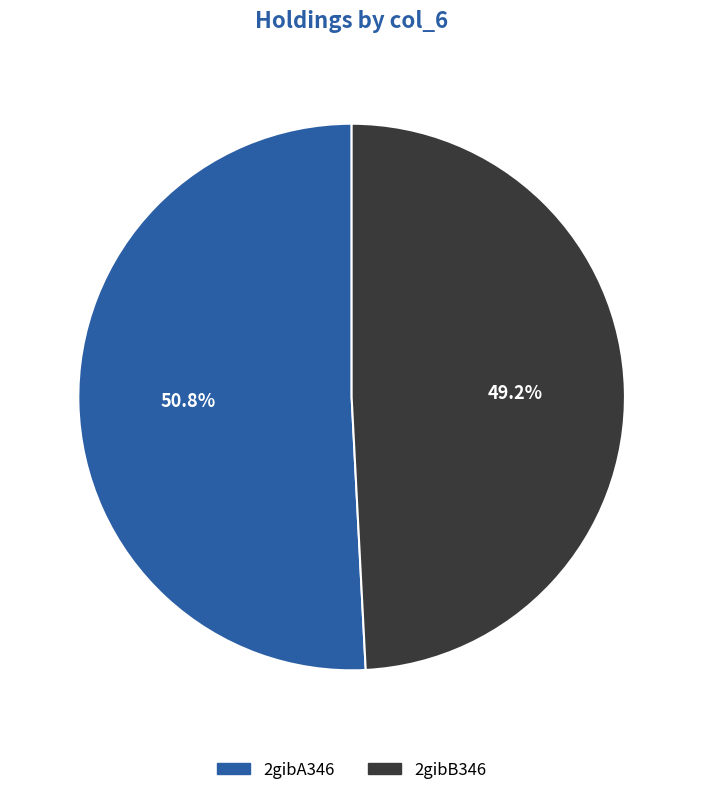

Which slice is the largest?

2gibA346